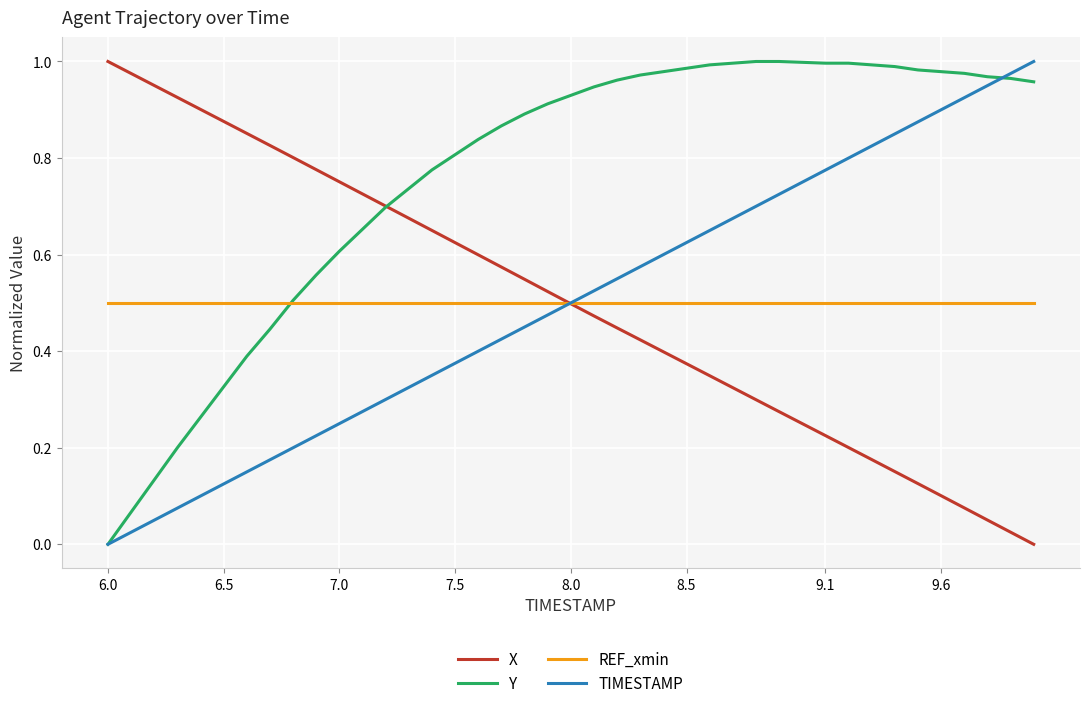

Which series has the largest total across all categories?

Y